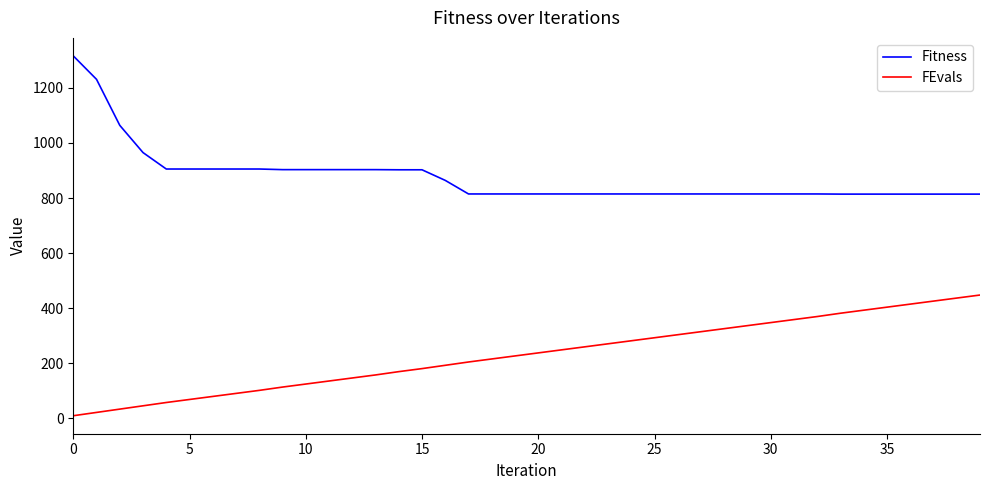

True or false: FEvals and Fitness cross at least once.

False